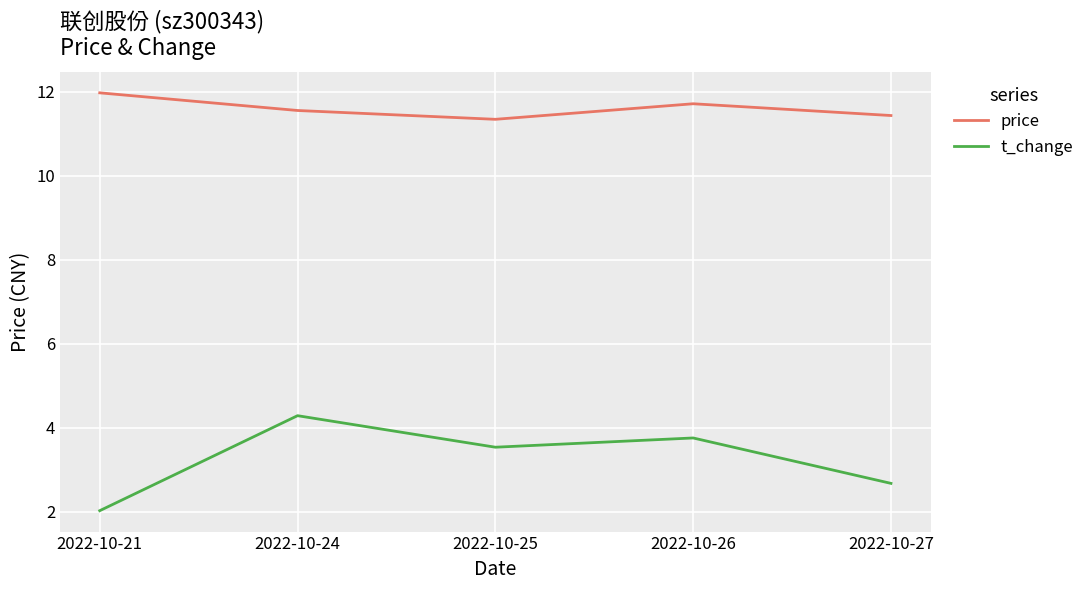

Between 2022-10-26 and 2022-10-27, which series saw the biggest shift?

t_change